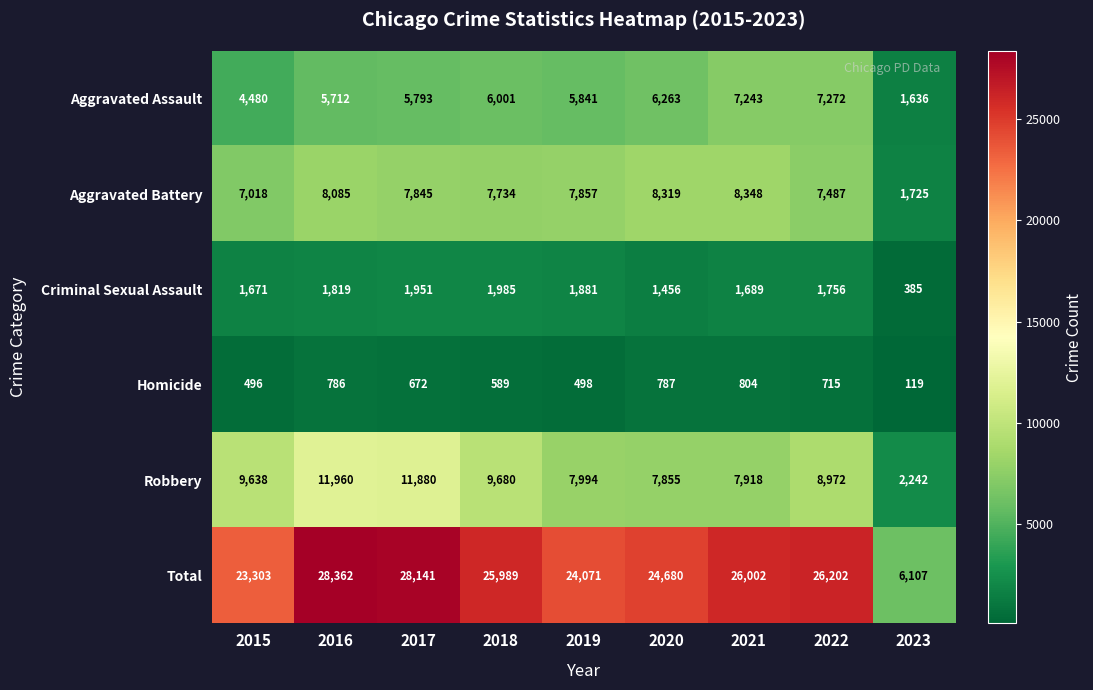

Is it true that Robbery equals 15636 at 2022?

False